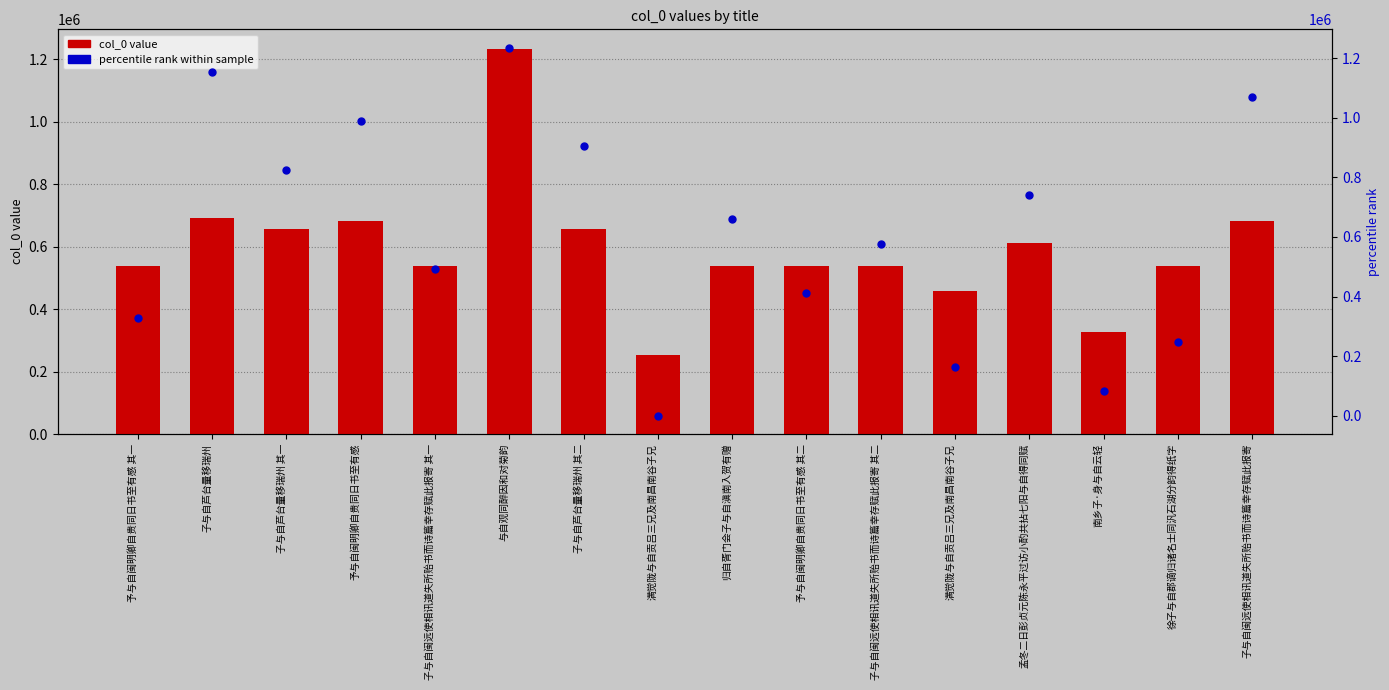

The col_0 value series shows 539160.0 at 子与自闽远使相讯道失所贻书而诗篇幸存赋此报寄 其二. True or false?

True